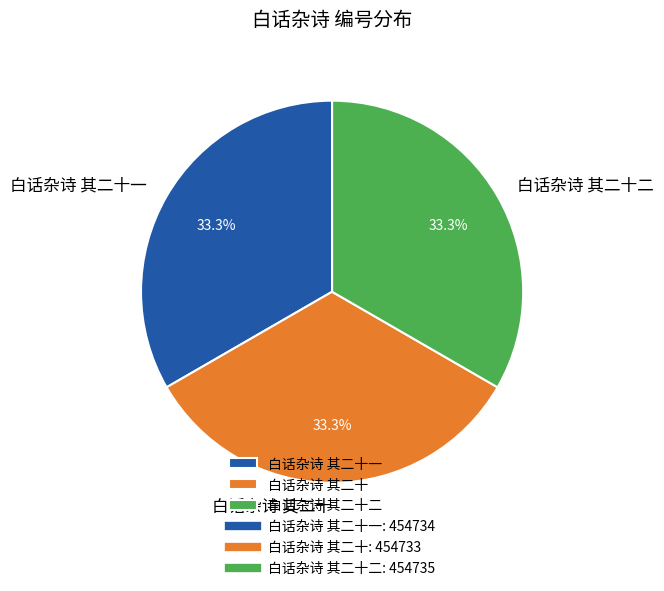

Combined, do 白话杂诗 其二十一 and 白话杂诗 其二十二 account for over 50%?

Yes